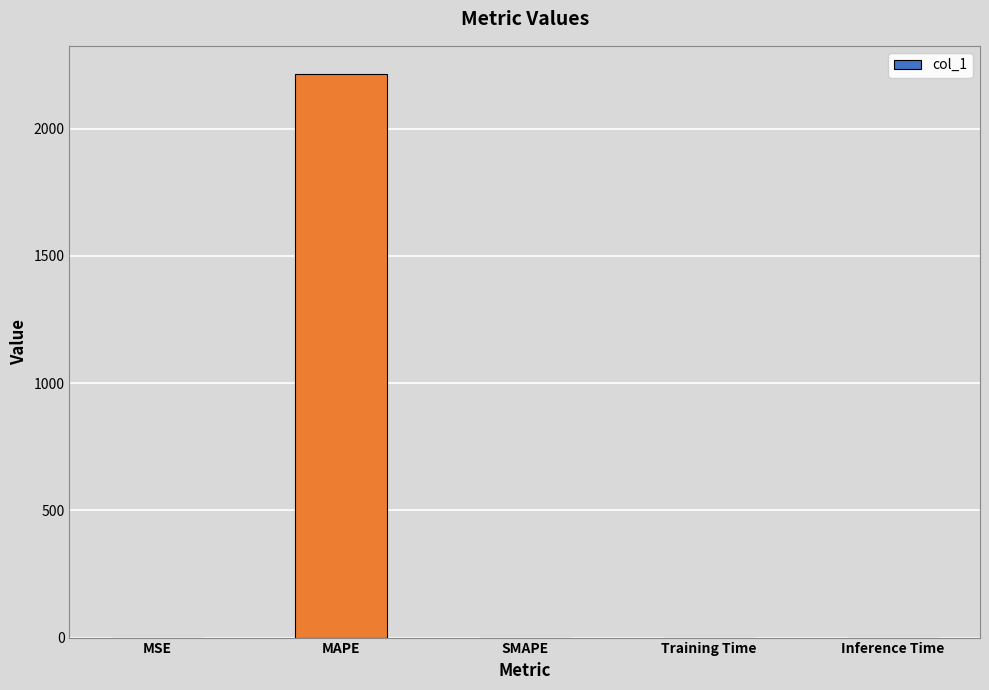

What is the sum of all values?

2214.2